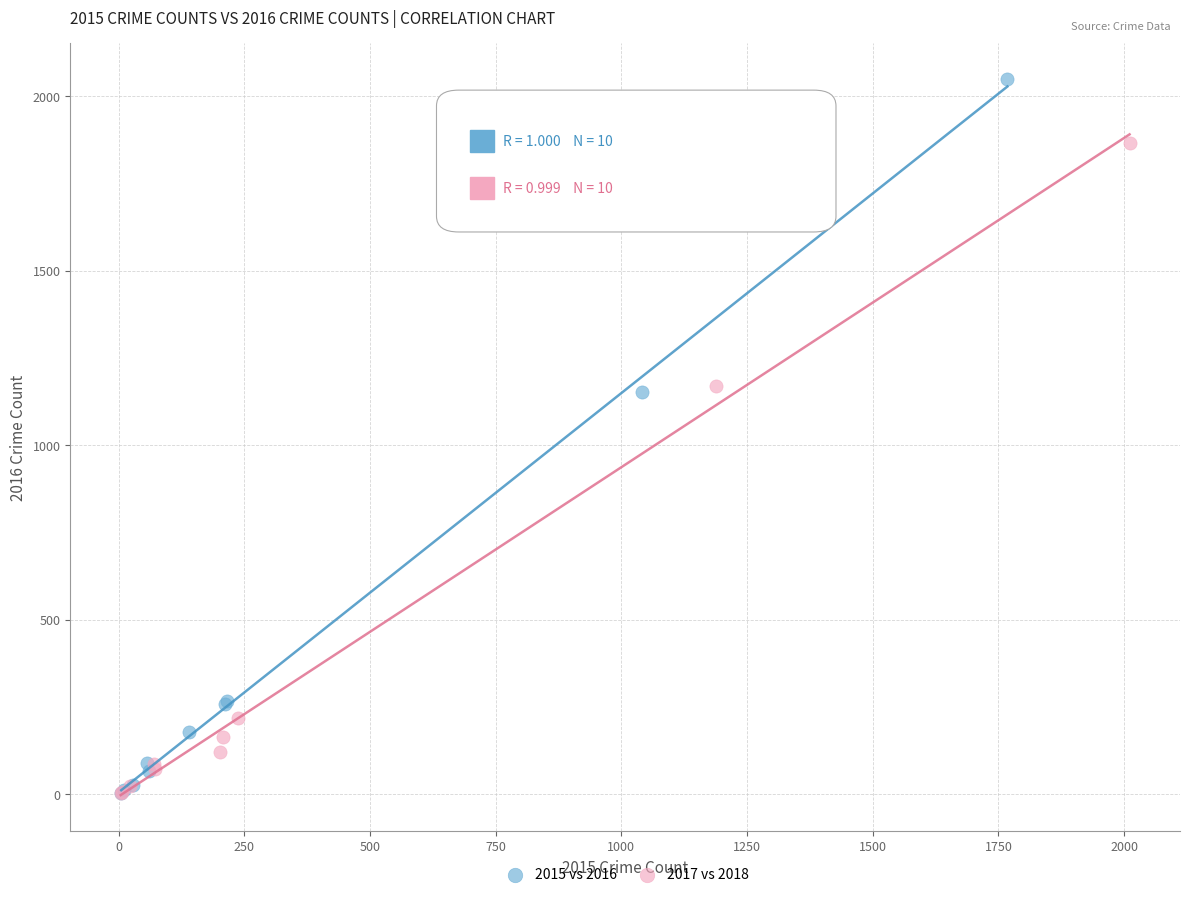

Which series has the widest spread of Y values?

2015 vs 2016